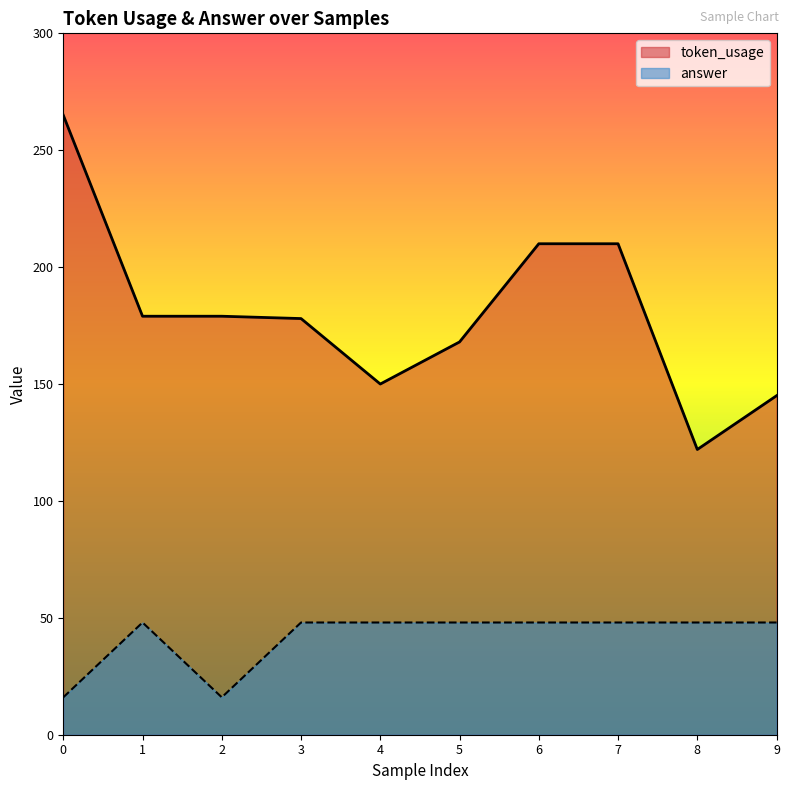

What is the value of the token_usage point at the 2nd from the left?

179